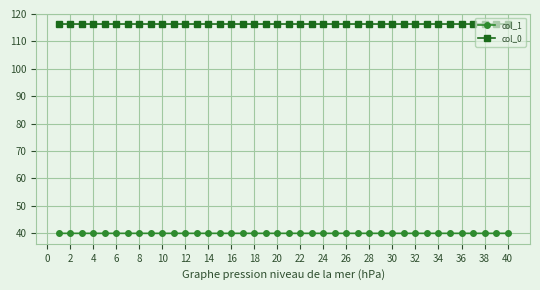

What is the sum of all col_0 values?

4653.7